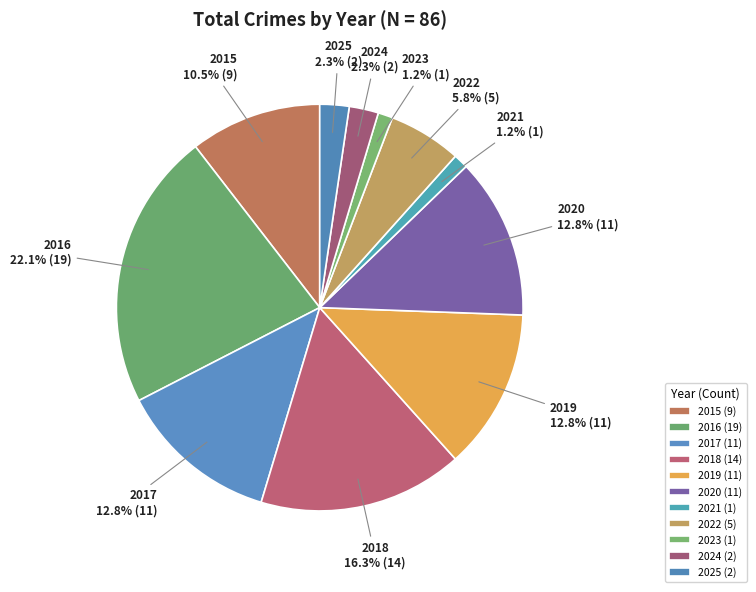

What is the ratio of the value at 2015 to the value at 2019?

0.8